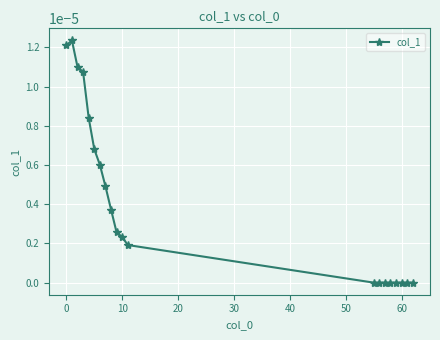

Count the values in the range 0 to 1.

20